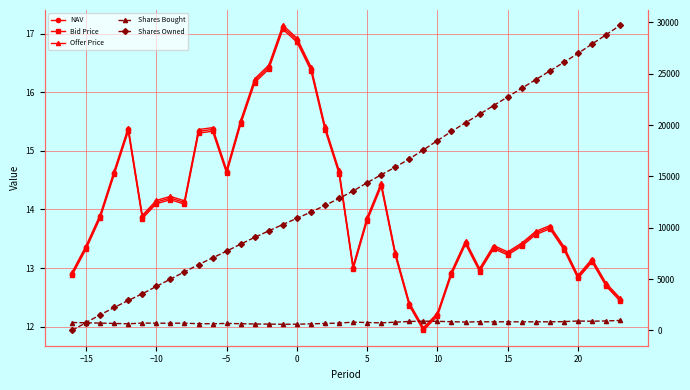

What is the value of the Shares Bought point at the 2nd from the left?

747.4